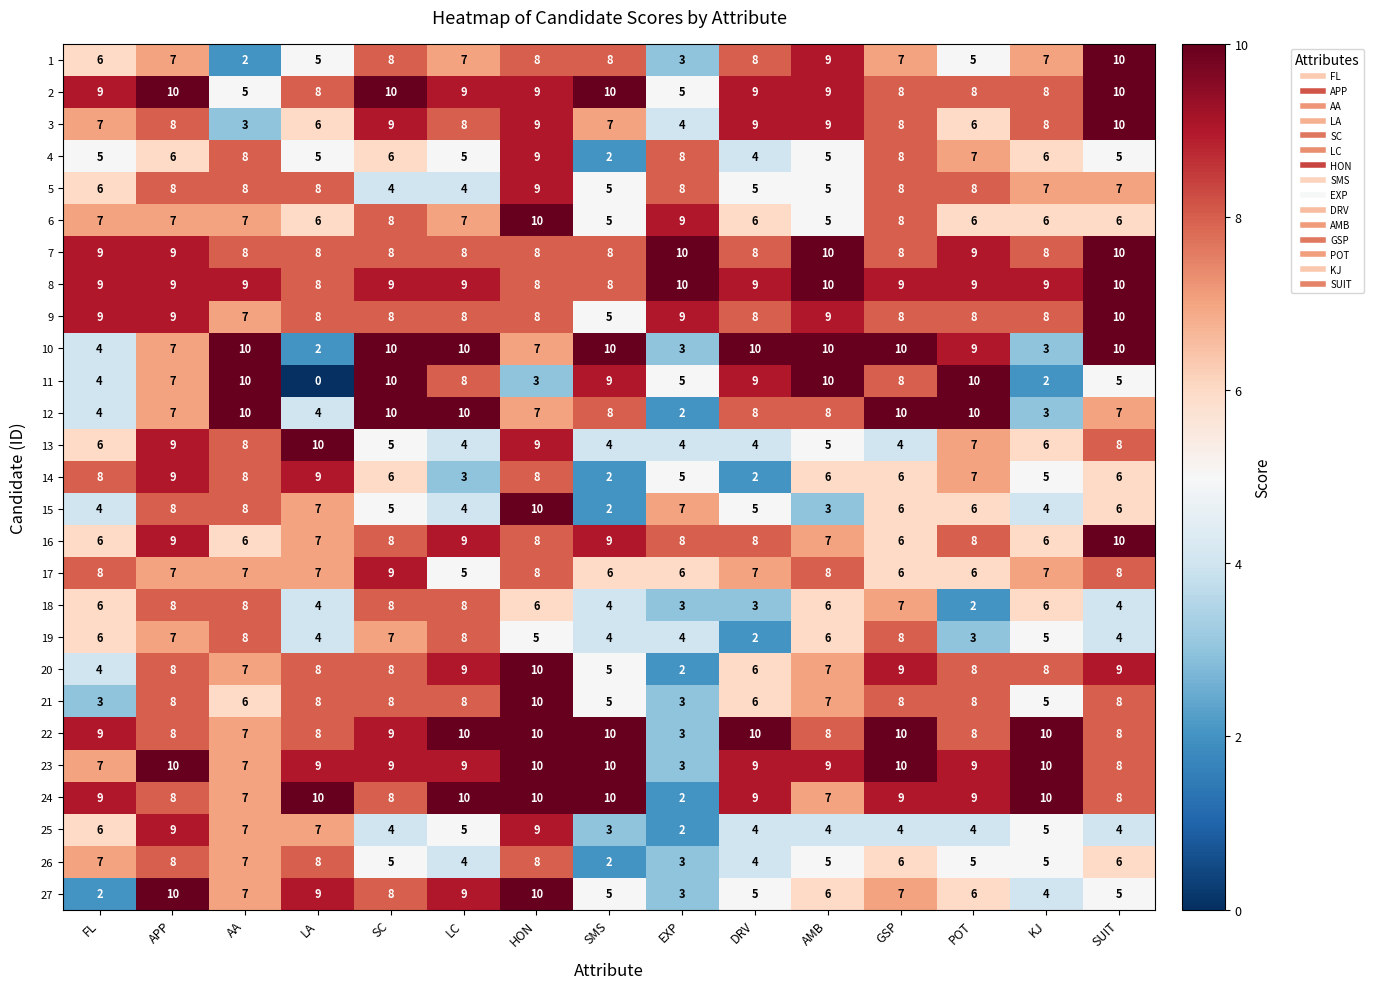

Which category has the lowest value across all series?

LA